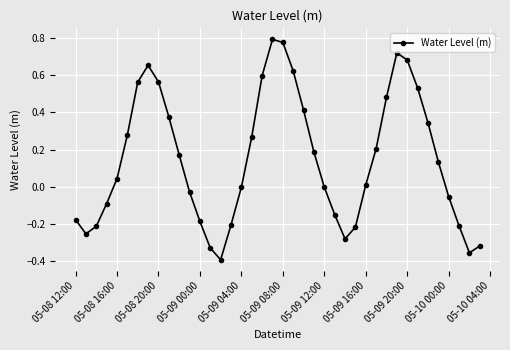

True or false: the data has more than 1 interior local peaks.

True